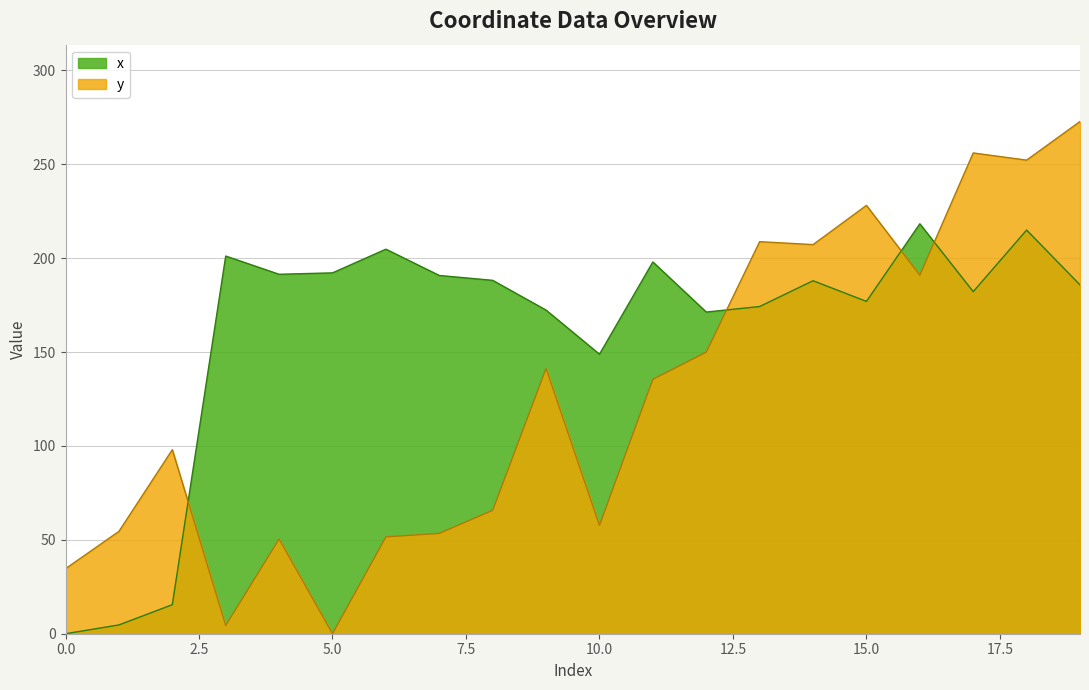

The value of y at 9 is 200.8. True or false?

False